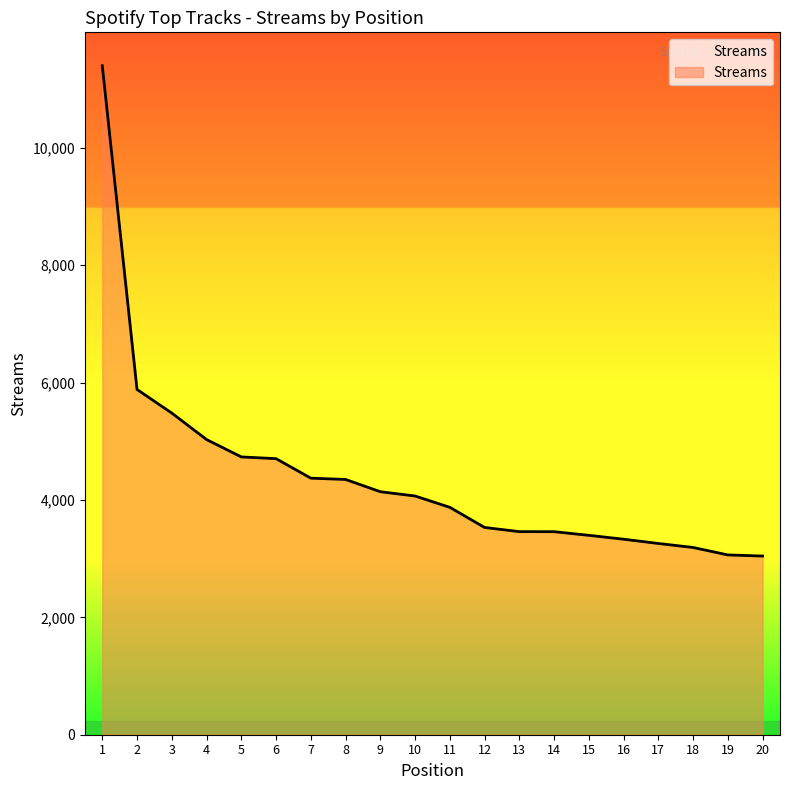

Is it true that the value at 4 is 5029?

True